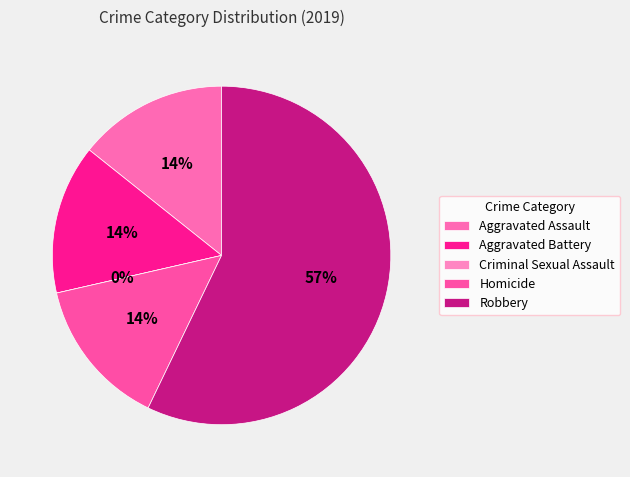

How many segments does this pie chart have?

5